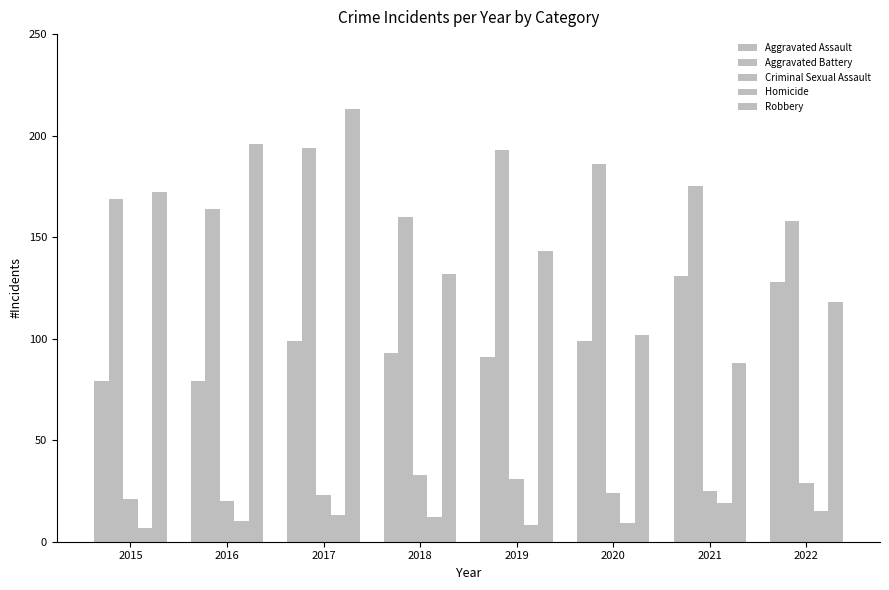

Count the number of categories in the chart.

8